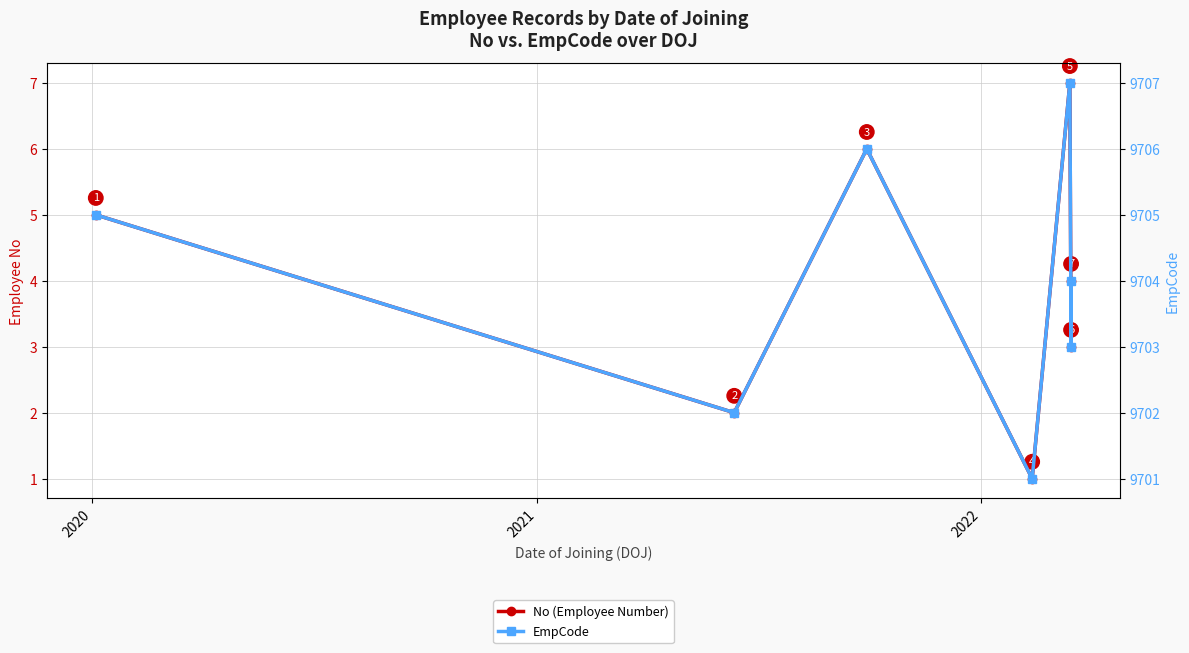

List the series in order of their overall mean, highest first.

EmpCode, No (Employee Number)